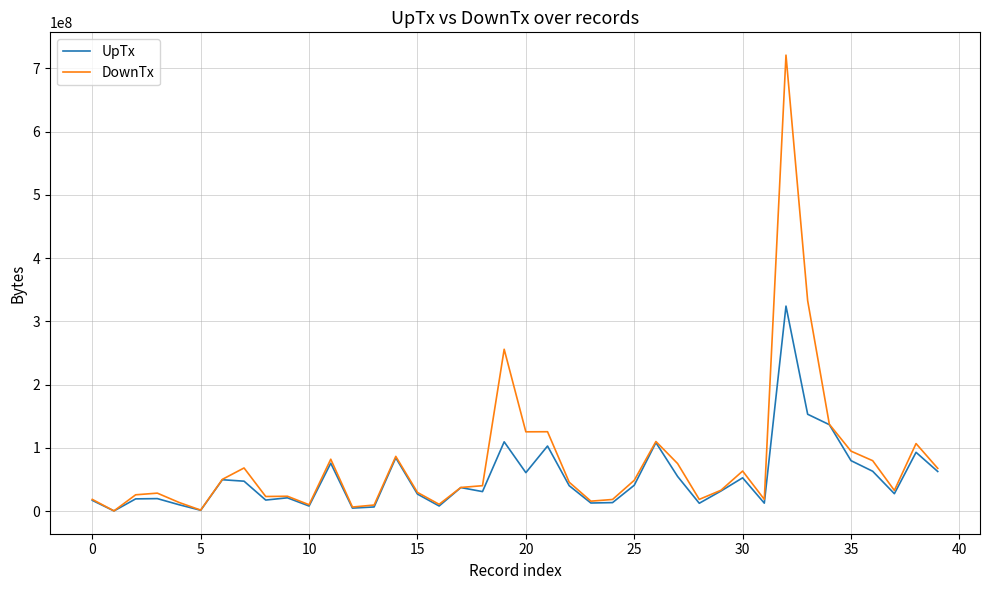

How many lines are shown in the chart?

2